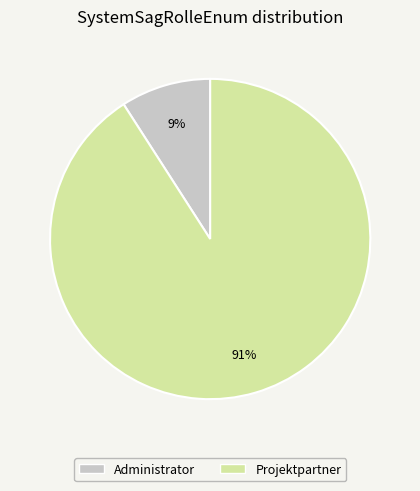

Rank the categories by value from highest to lowest.

Projektpartner, Administrator